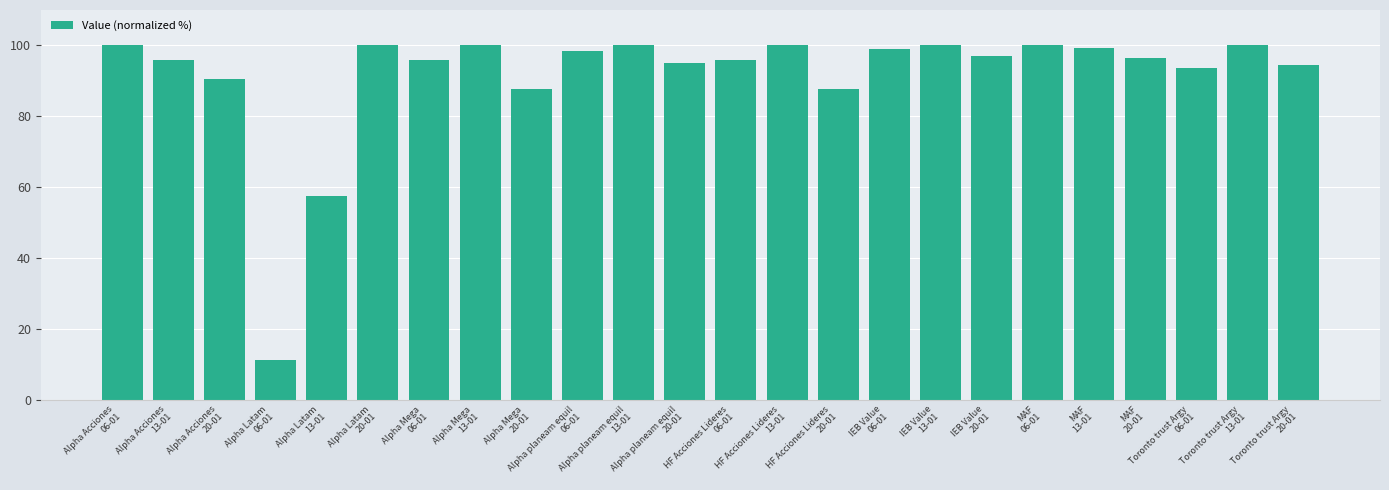

What is the average value?

91.5